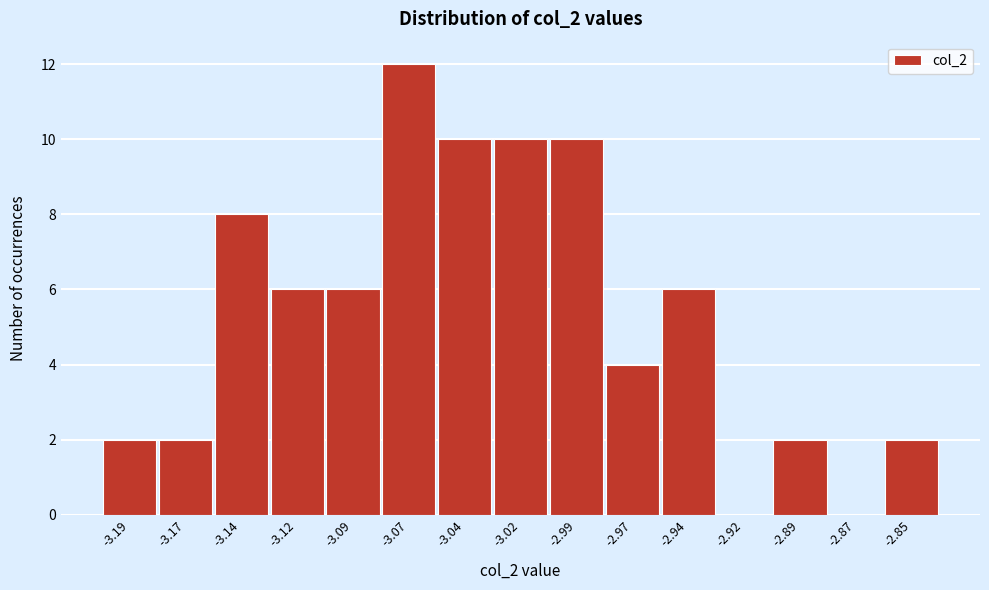

Reading right to left, what are all the values shown in this chart?

-2.85=2	-2.87=0	-2.89=2	-2.92=0	-2.94=6	-2.97=4	-2.99=10	-3.02=10	-3.04=10	-3.07=12	-3.09=6	-3.12=6	-3.14=8	-3.17=2	-3.19=2